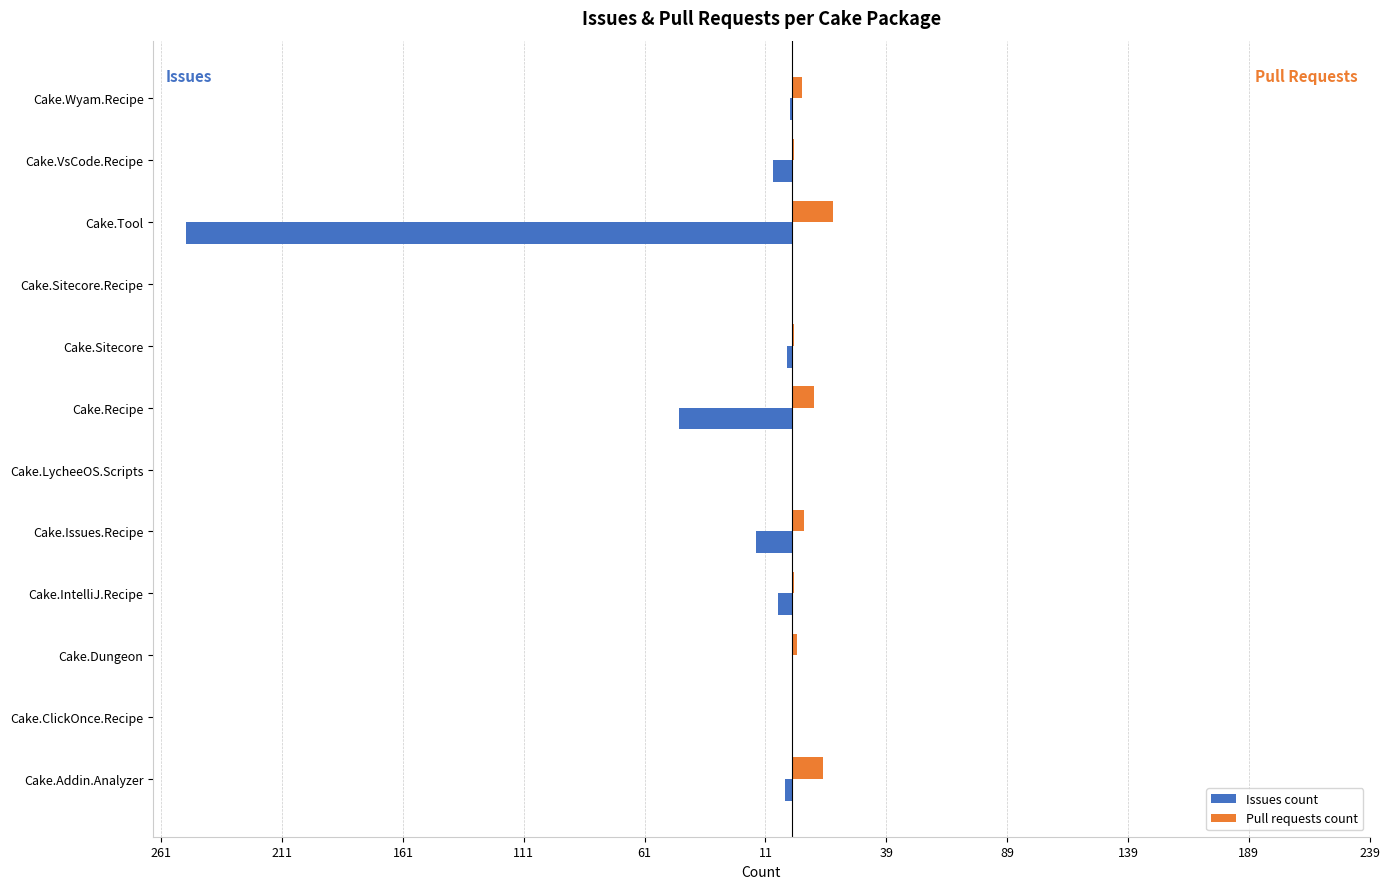

What are all the series names shown in the legend?

Issues count, Pull requests count